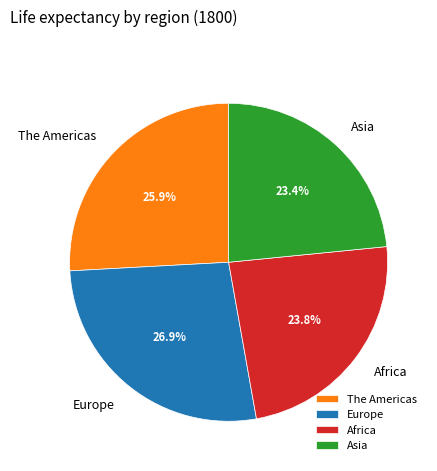

Which has a higher value, Europe or The Americas?

Europe